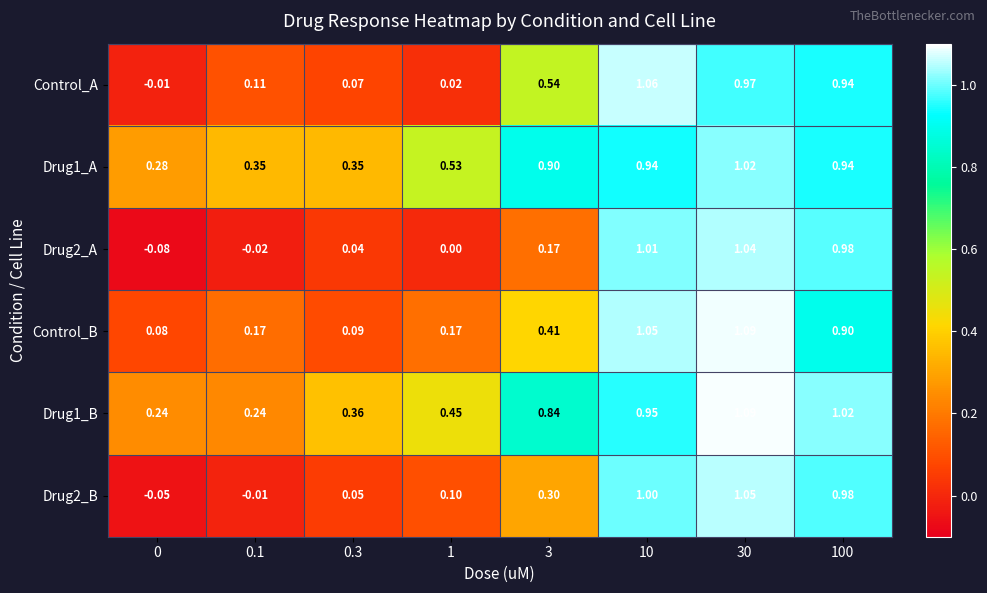

Is the value of Drug1_B at 3 greater than the value of Control_B at 0.1?

Yes